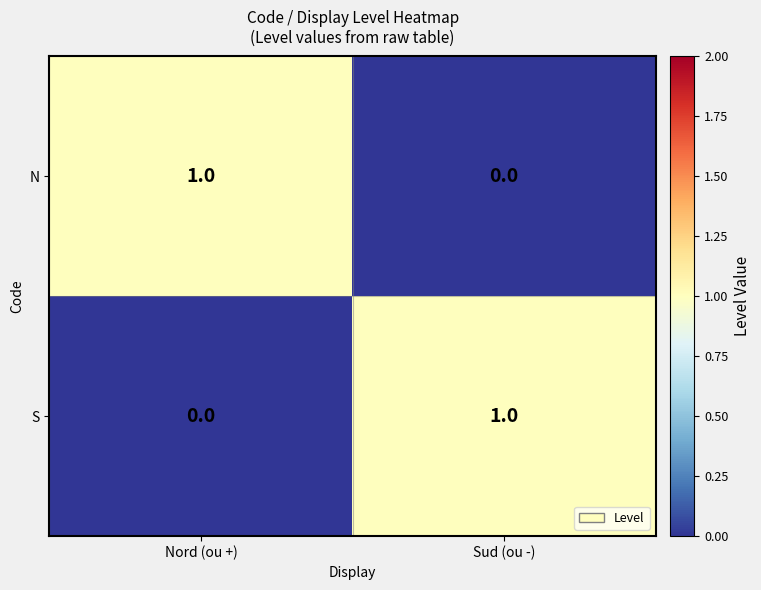

The value of N at Nord (ou +) is 2. True or false?

False